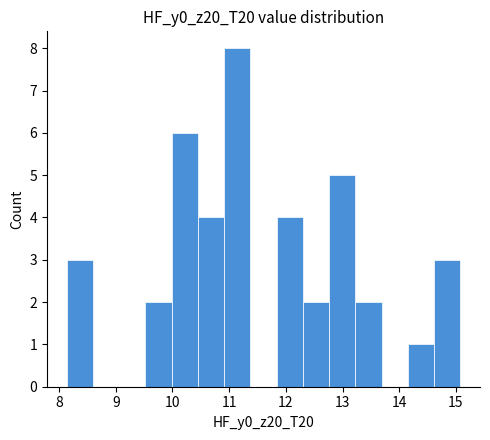

Which range on the x-axis has the tallest bar?

10.9 to 11.4